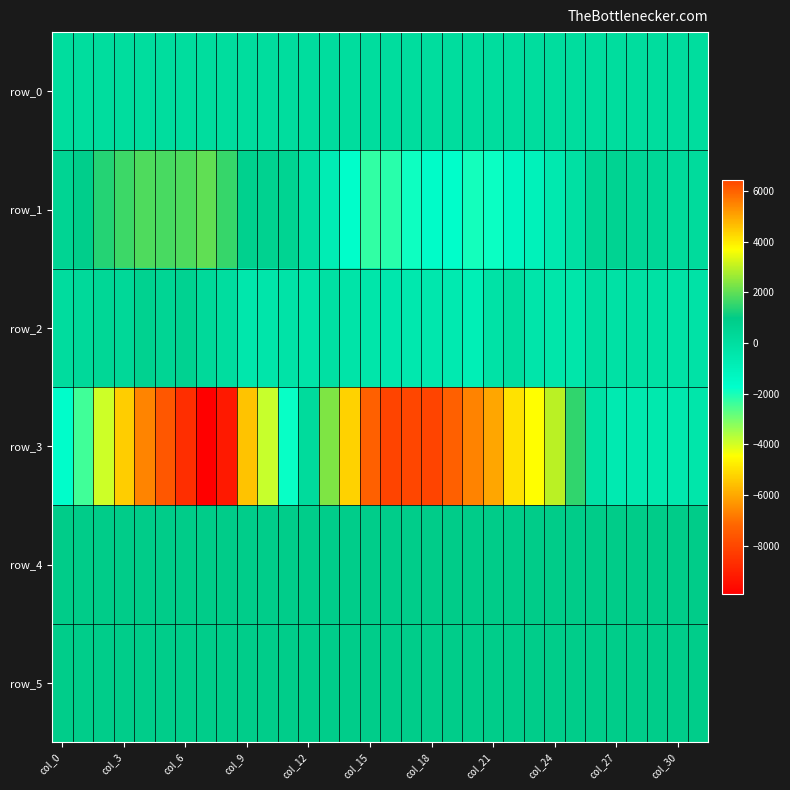

How many data points does each series have?

32